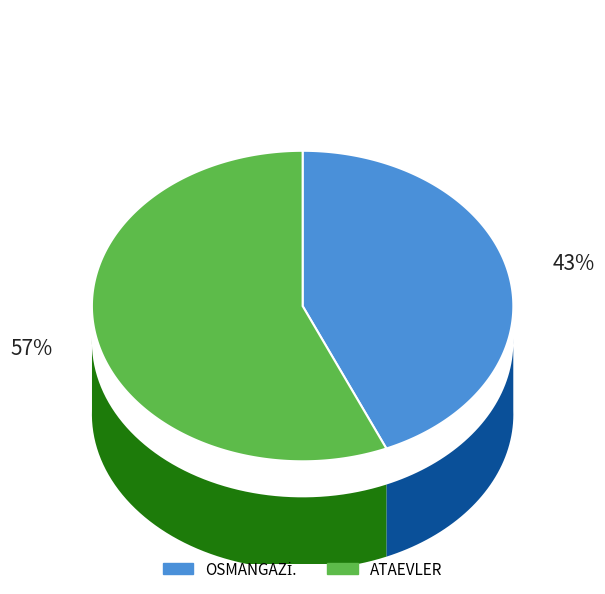

How much of the chart is everything except OSMANGAZİ.?

56.5%